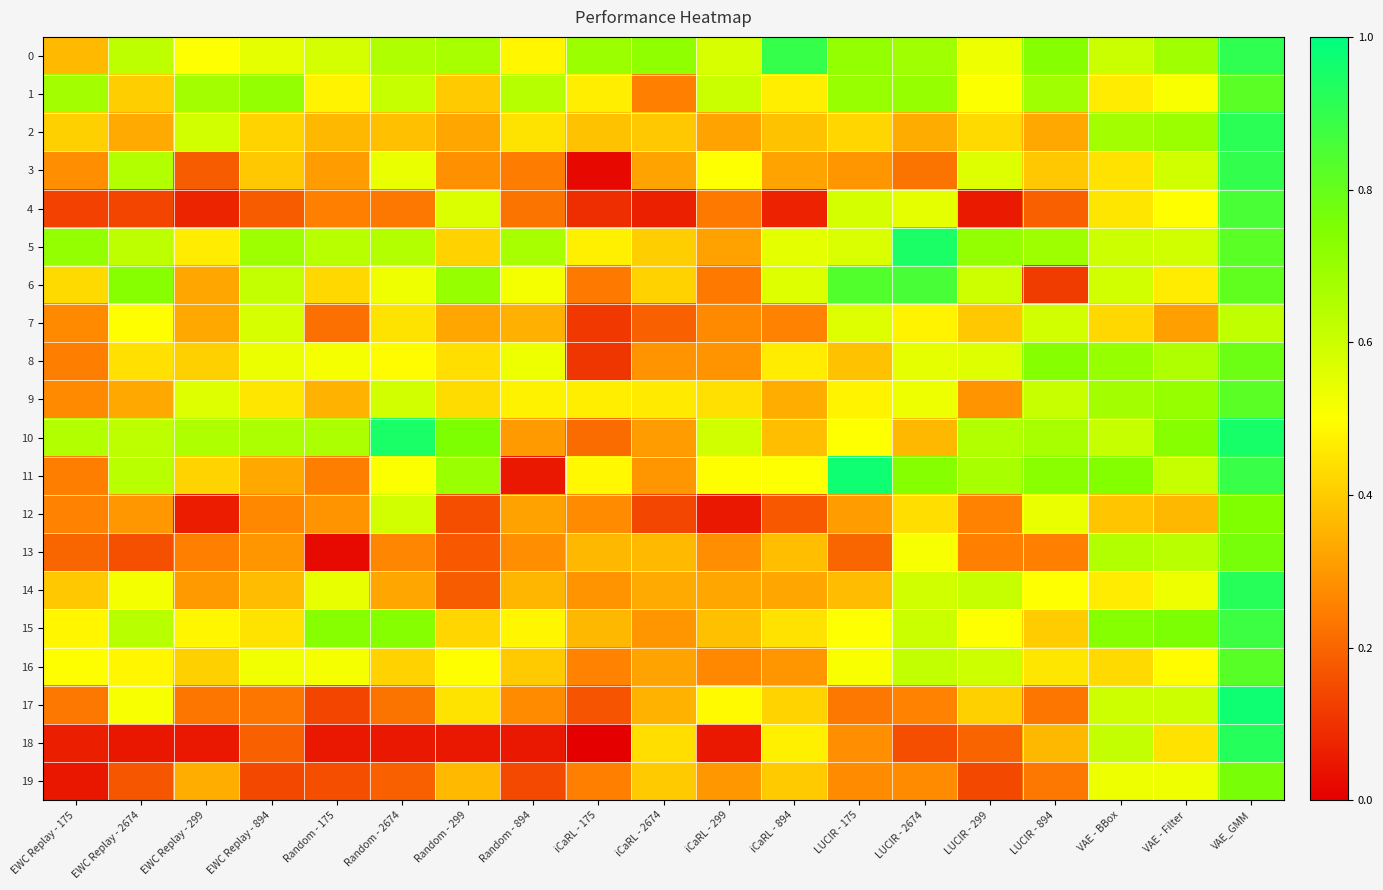

What is the total value across all series at iCaRL - 299?

7.0